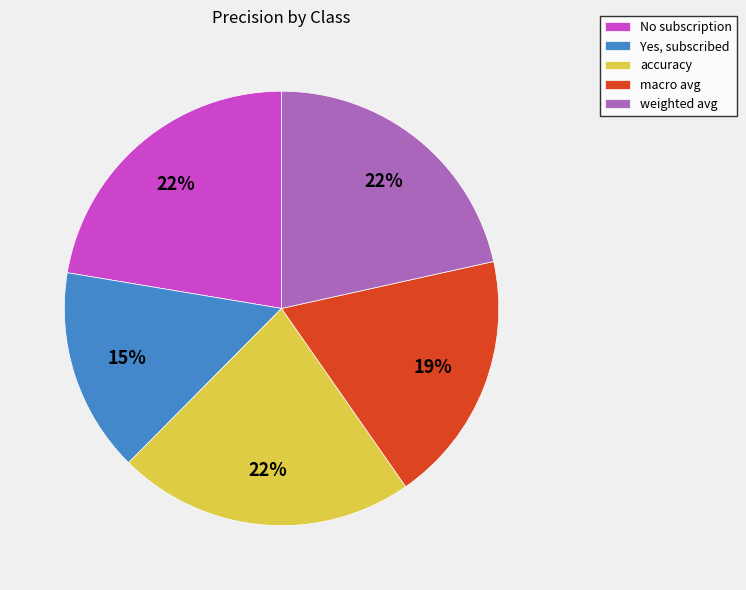

Combined, do weighted avg and Yes, subscribed account for over 50%?

No